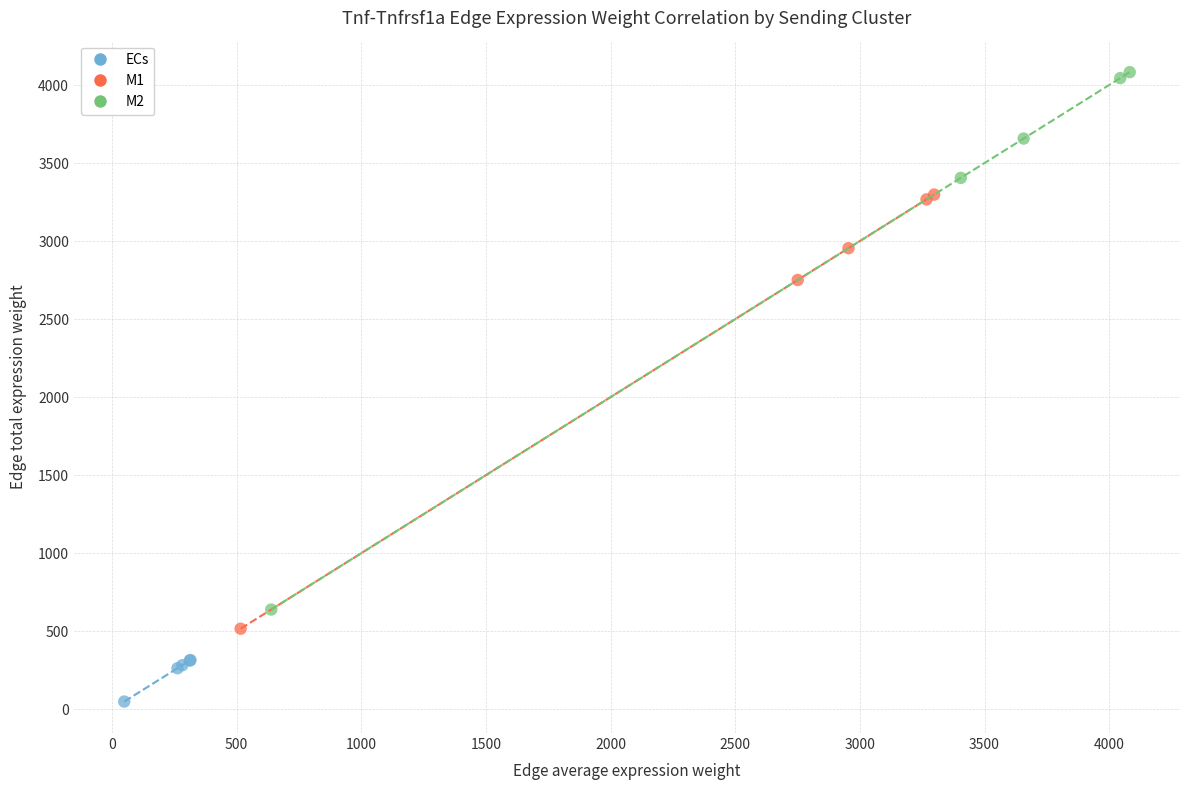

Which series reaches the maximum Y coordinate?

M2